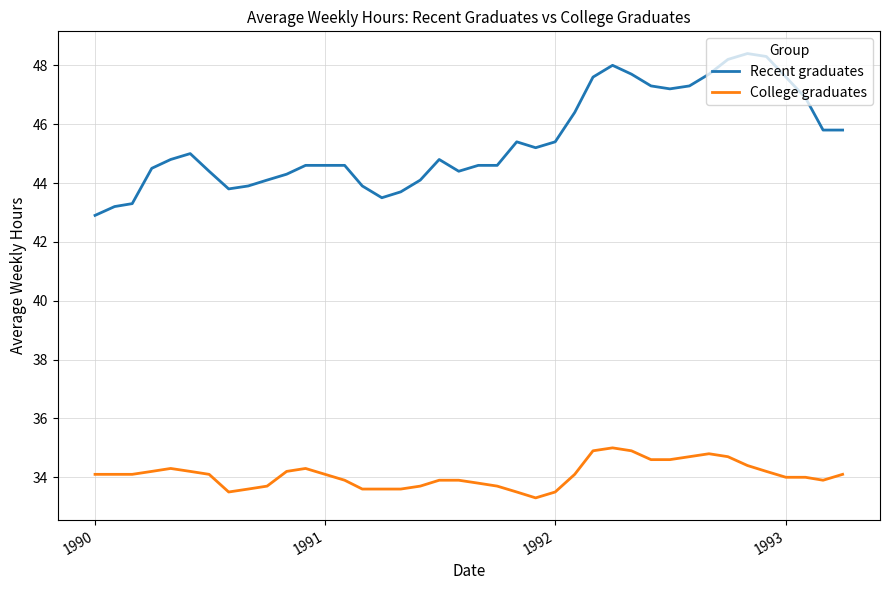

What is the minimum value shown in the chart?

33.3